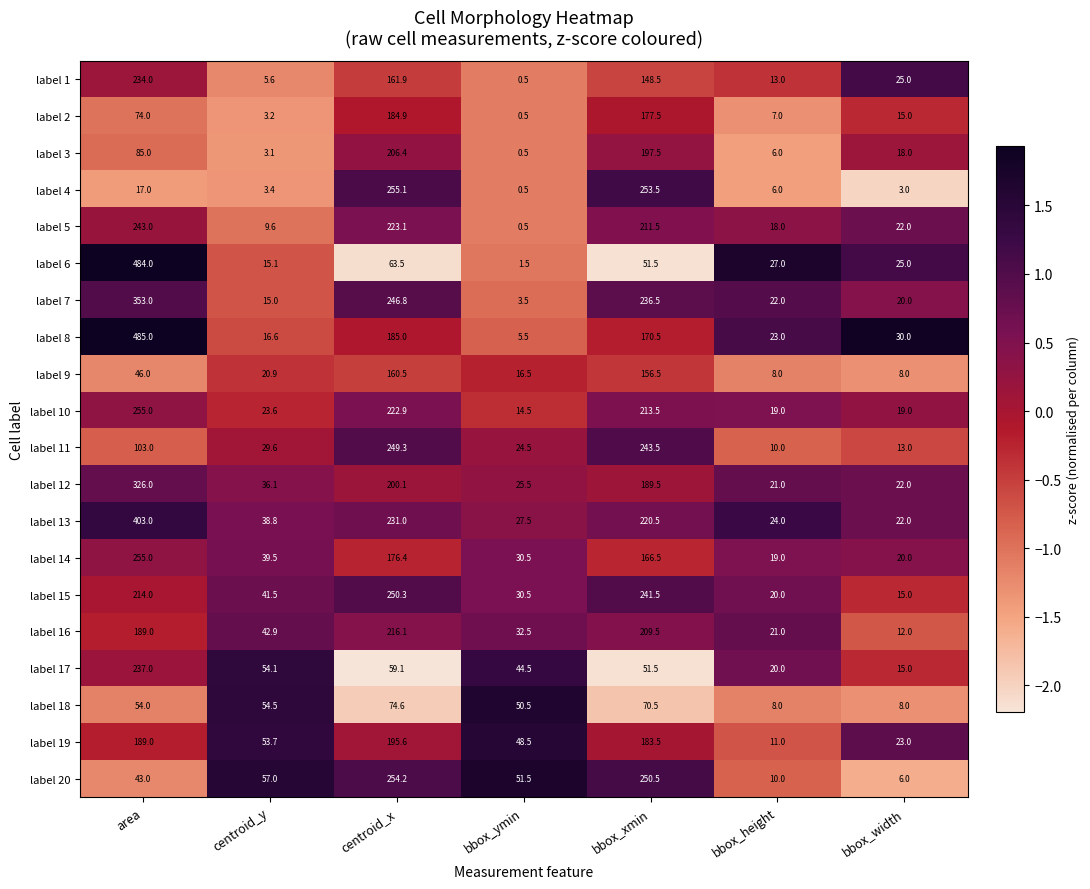

Is it true that label 19 equals 53.7 at centroid_y?

True